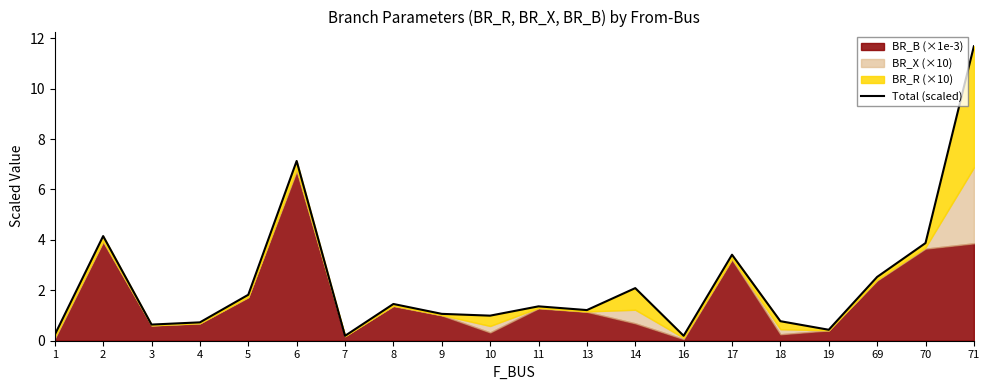

Between 5 and 7, which is larger?

5